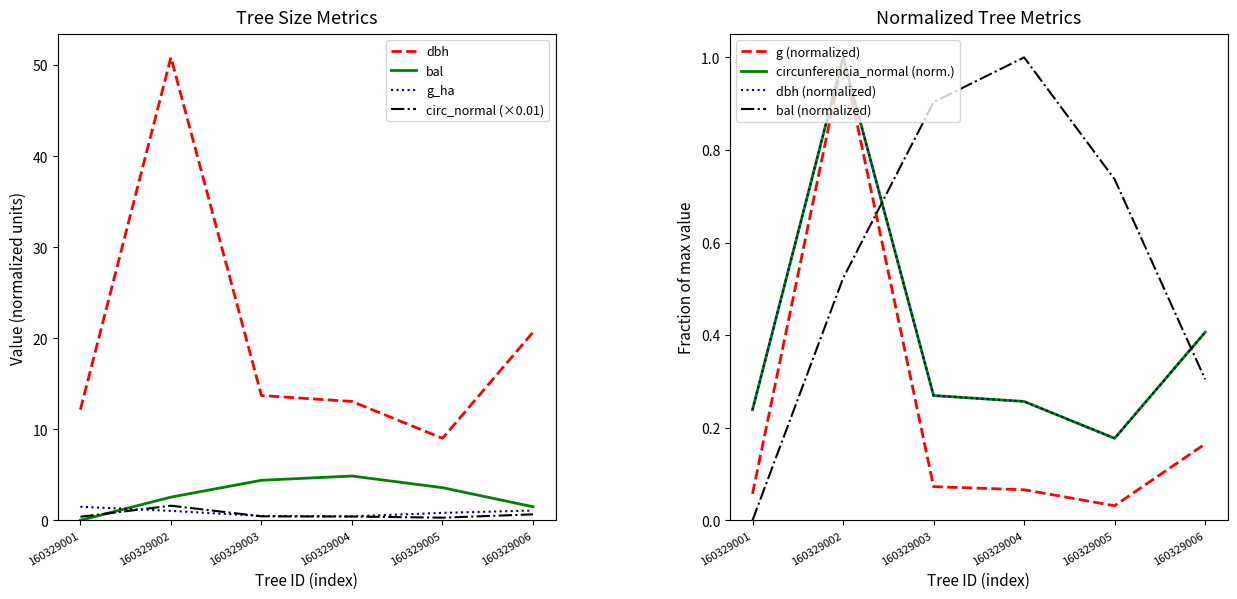

The value of circunferencia_normal at 160329006 is 0.6. True or false?

True